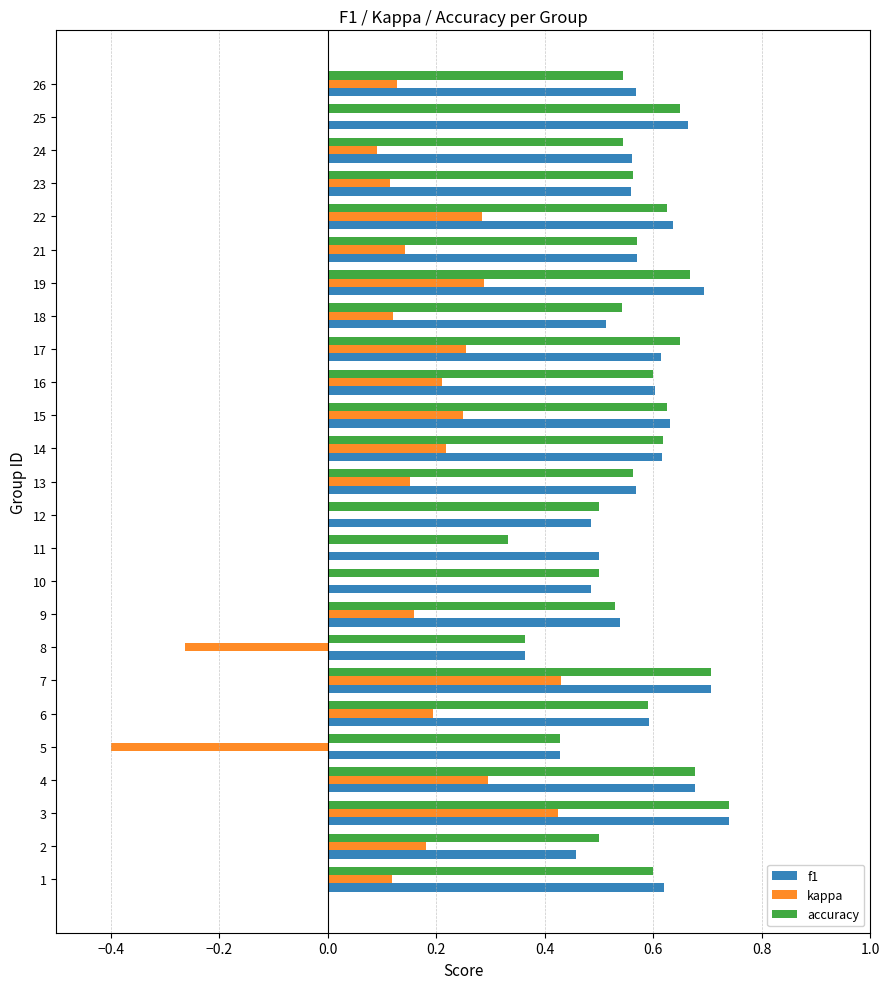

What is the sum of all f1 values?

14.4